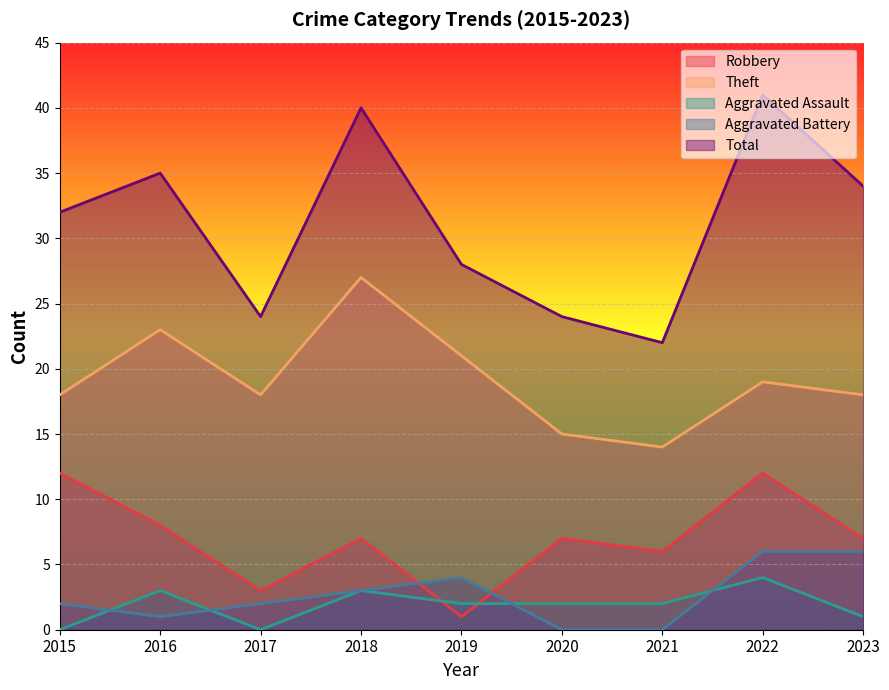

What is the difference between the maximum and minimum values in the Robbery series?

11